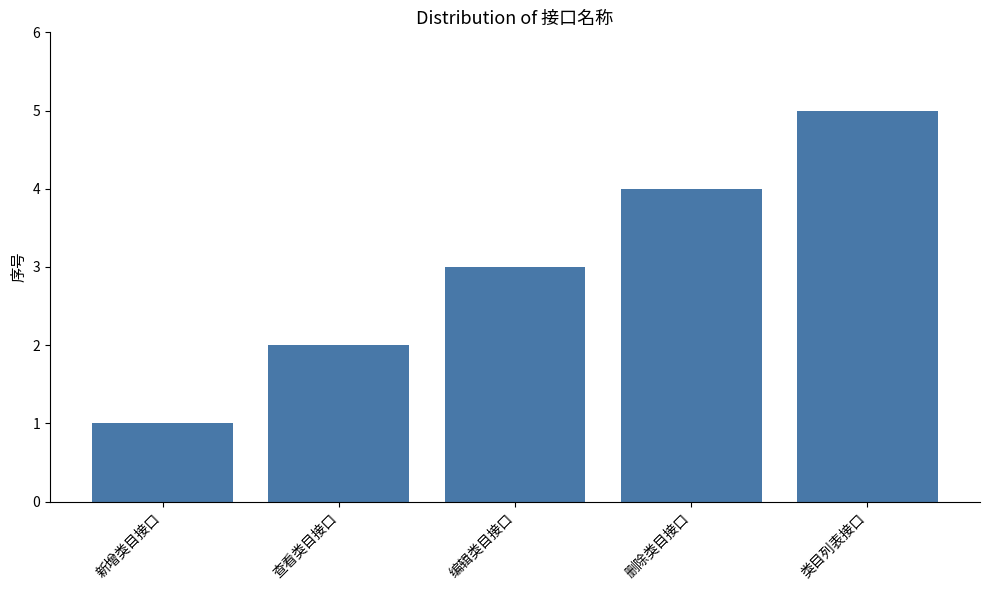

What is the label of the 2nd bar from the right?

删除类目接口